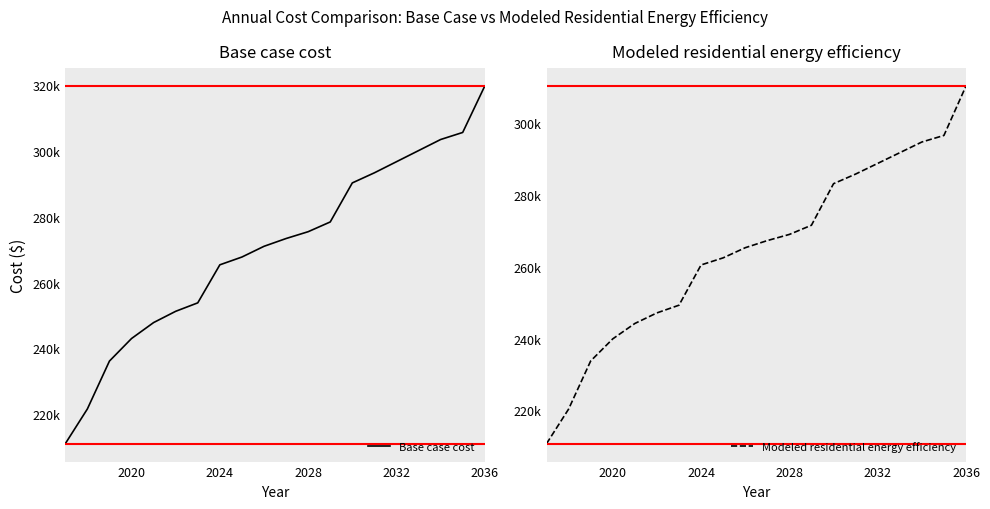

Is this an area chart (filled region under the line)?

No